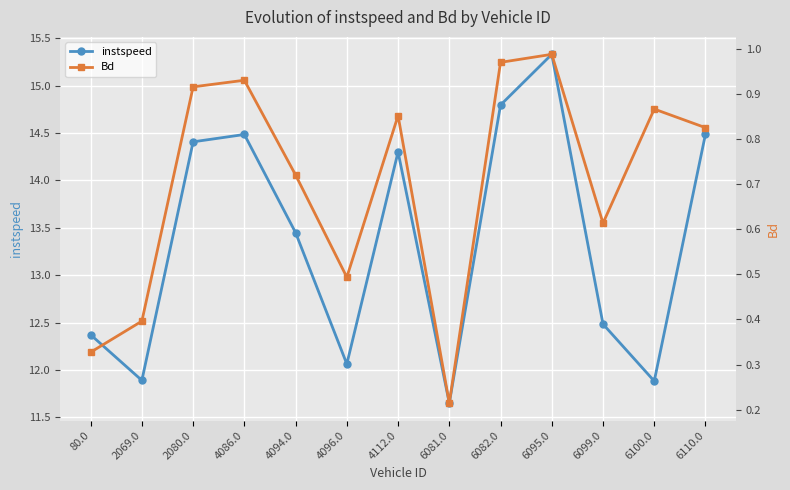

How many series are shown in this chart?

2